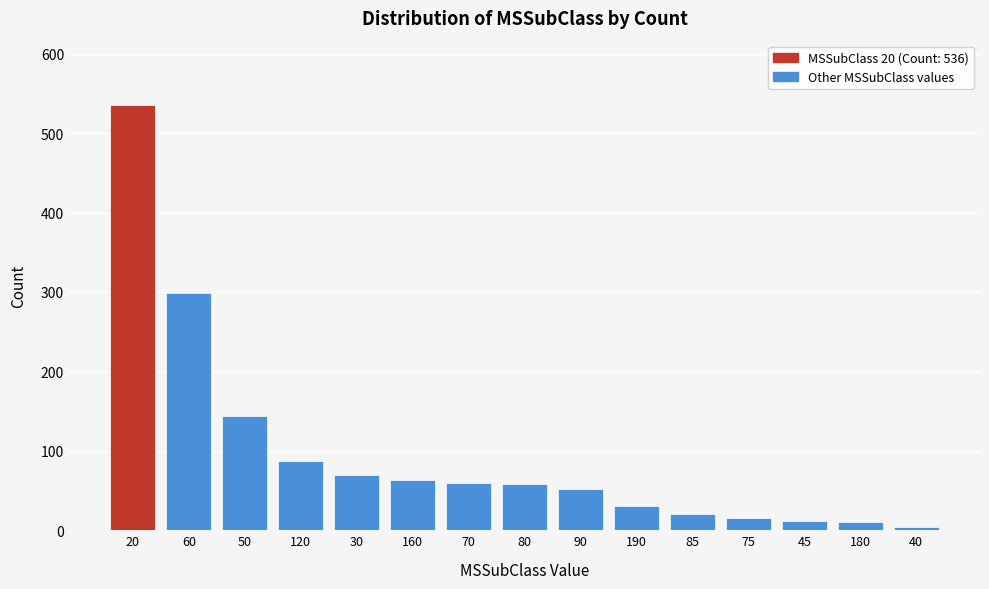

Is it true that the value at 20 is 536?

True